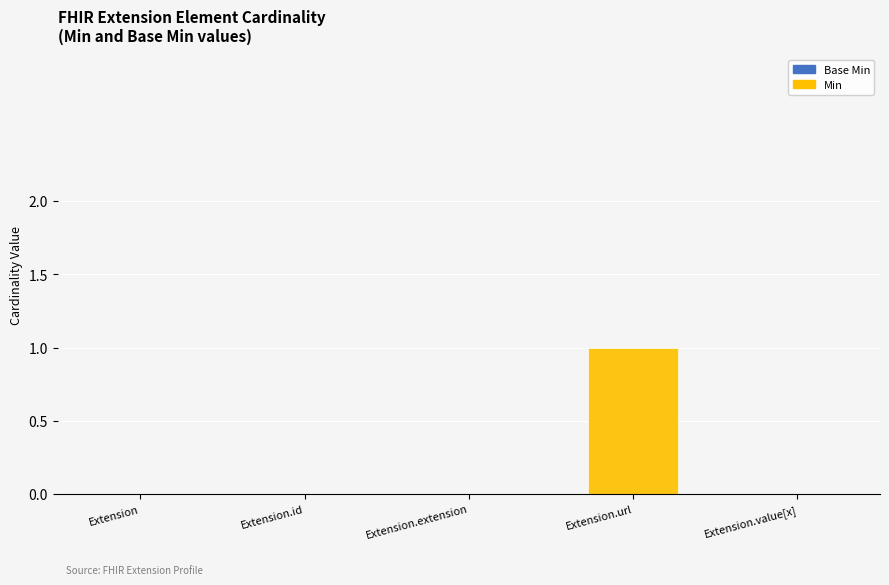

Count the number of data series in this chart.

1